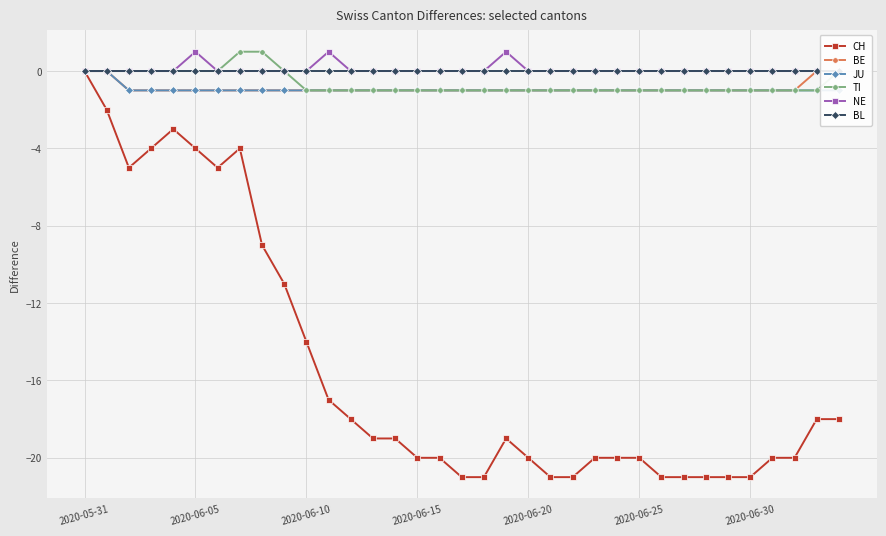

What is the minimum value shown in the chart?

-21